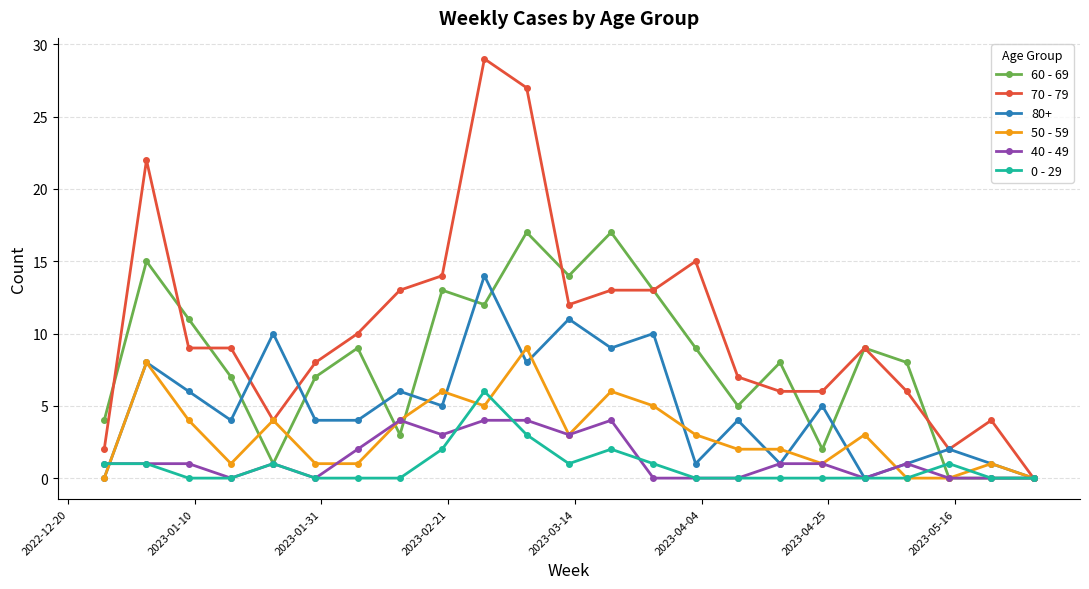

List the series in order of their peak value, highest first.

70 - 79, 60 - 69, 80+, 50 - 59, 0 - 29, 40 - 49